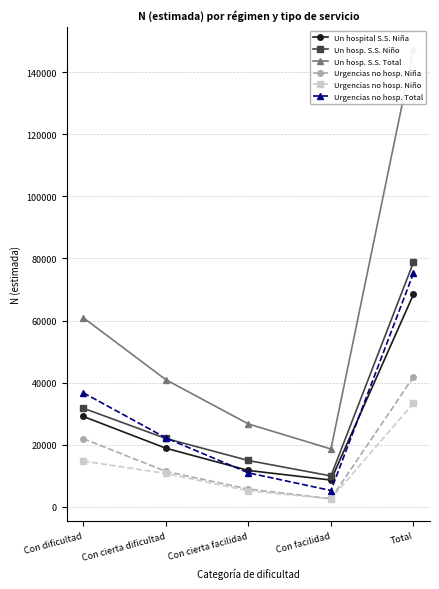

Which series has the widest spread of values?

Un hosp. S.S. Total